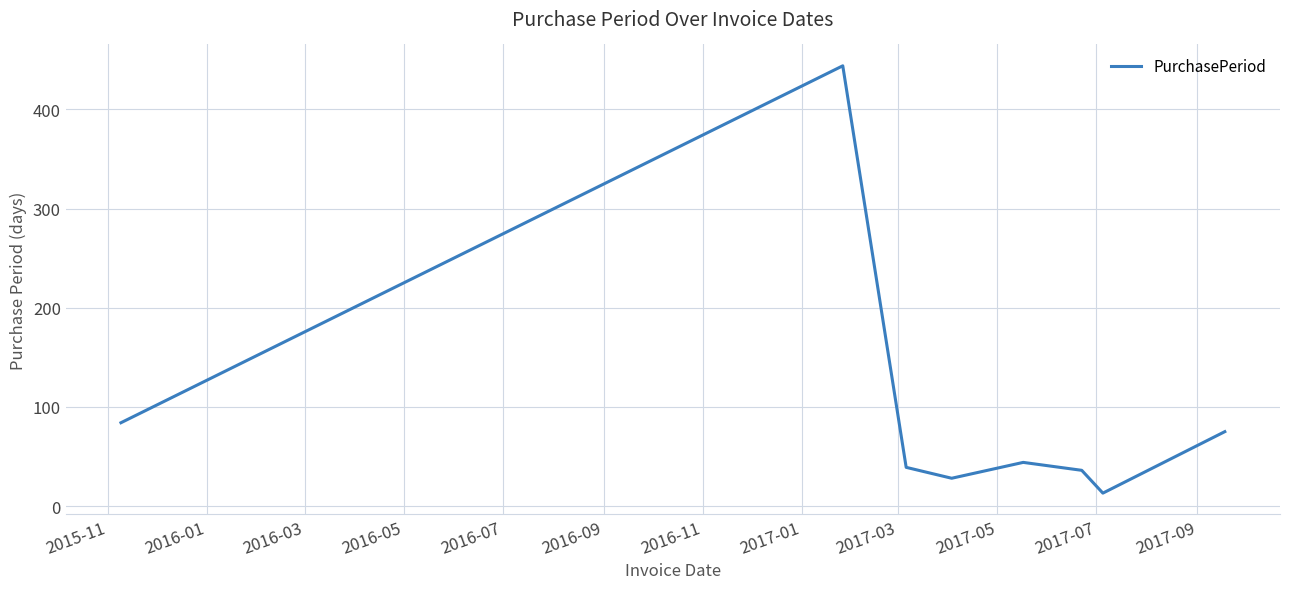

How many values are below 44?

4